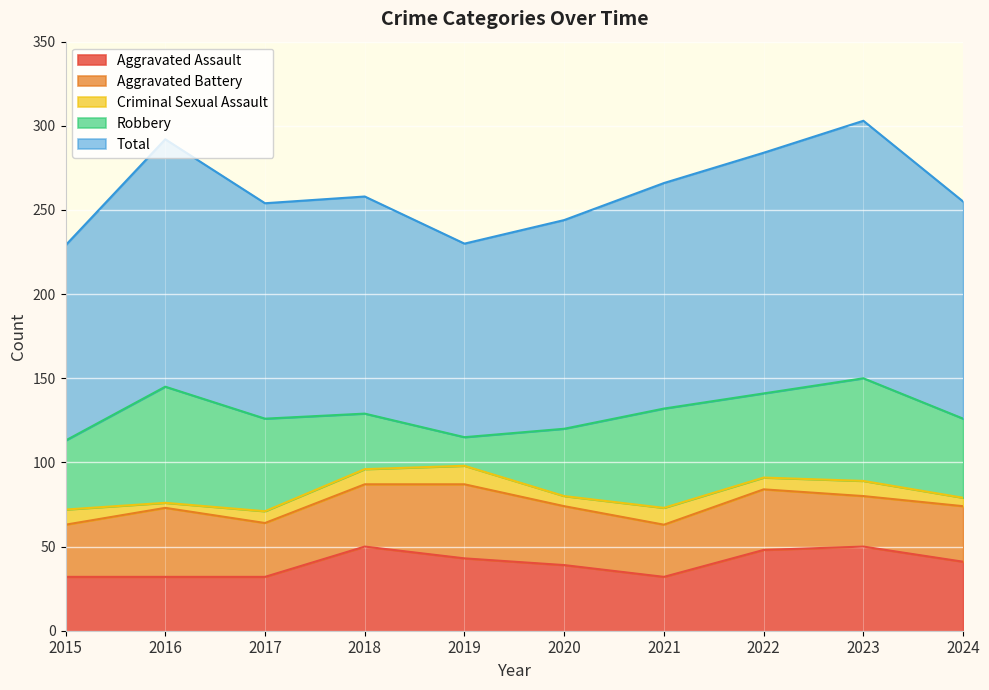

True or false: Total has a value of 134 at 2021.

True